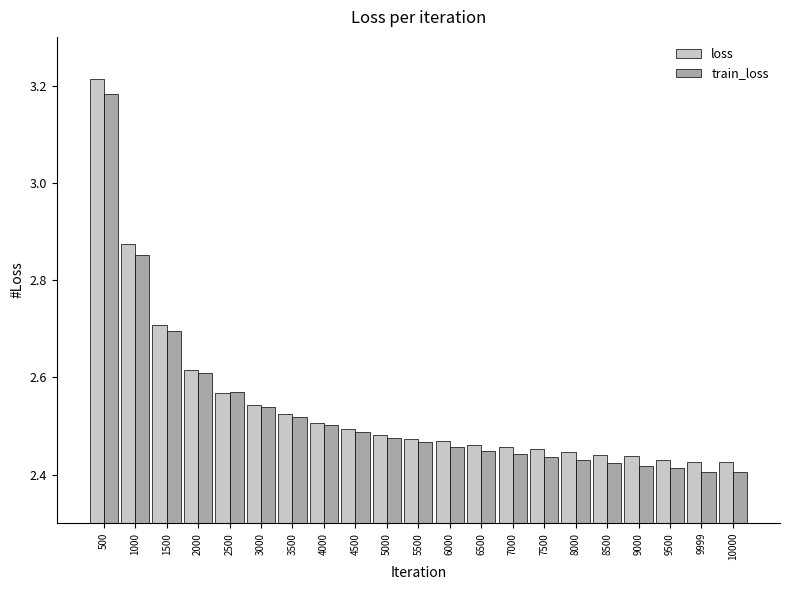

True or false: train_loss has a value of 2.4 at 7000.

True